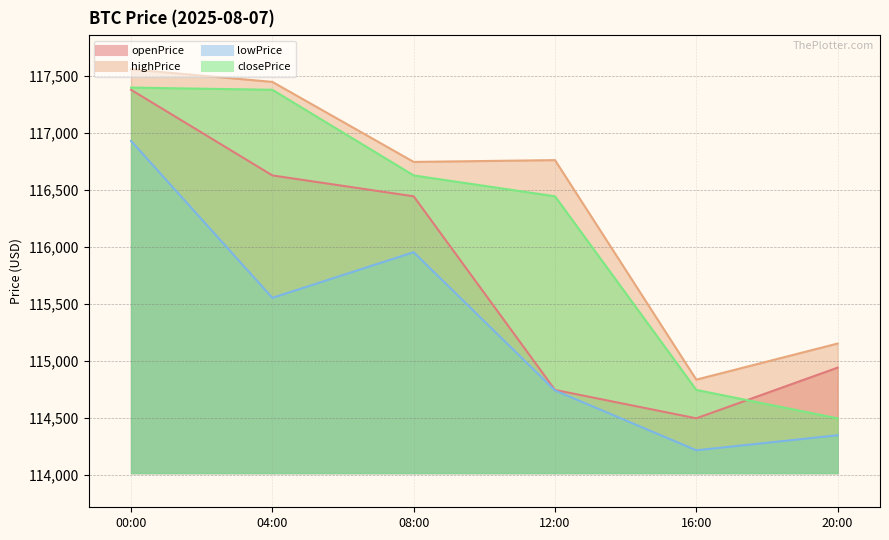

What is the label of the 6th point from the right?

00:00